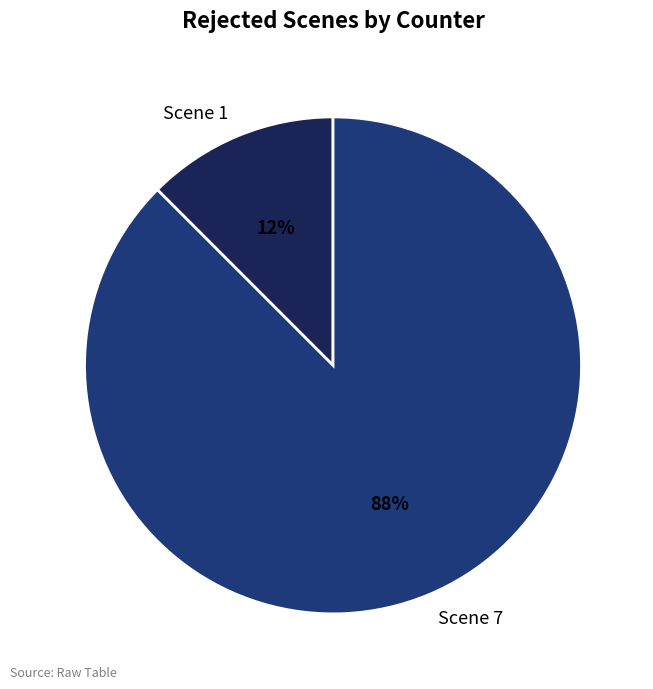

Rank the categories by value from lowest to highest.

Scene 1, Scene 7